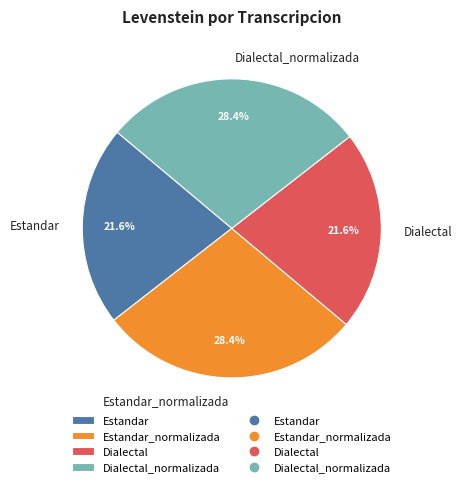

To the nearest percent, what percentage of the pie is Dialectal_normalizada?

28%